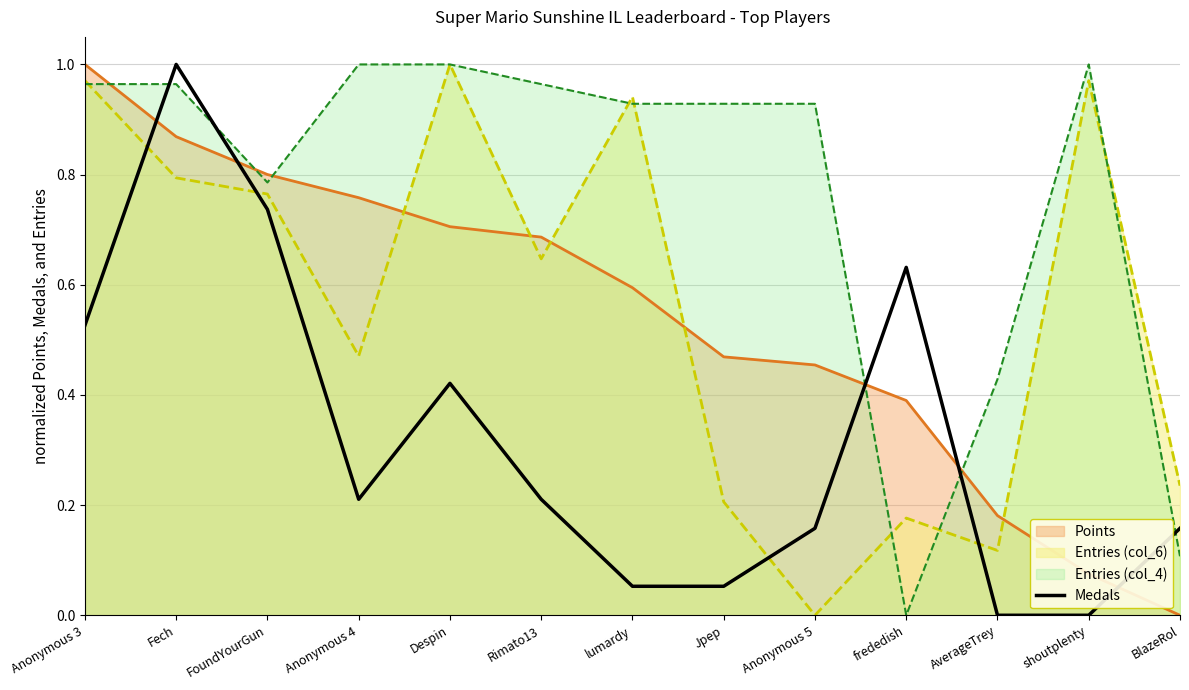

True or false: Medals has a value of 0.1 at Anonymous 3.

False